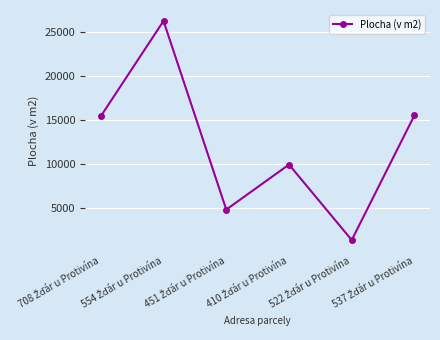

What is the sum of all values?

73320